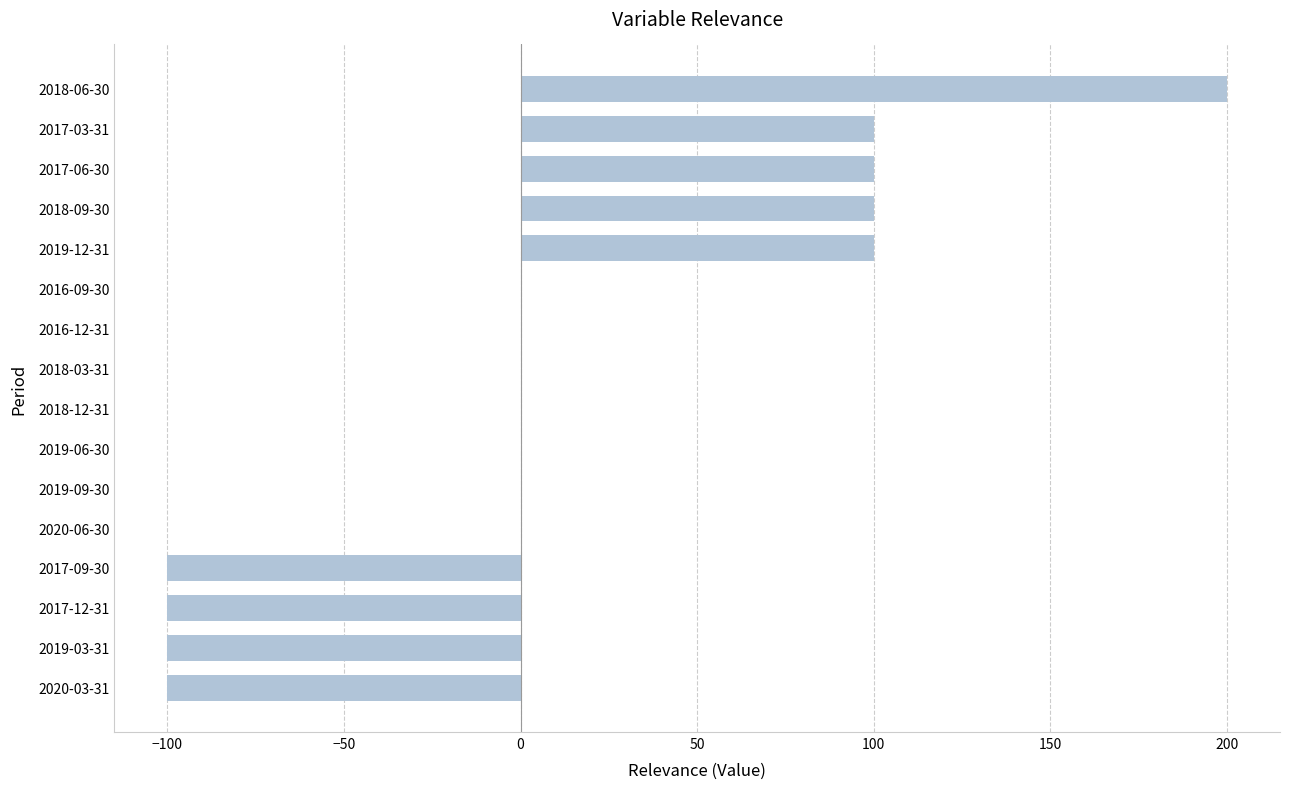

What is the sum of the values at 2017-12-31 and 2019-03-31?

-200